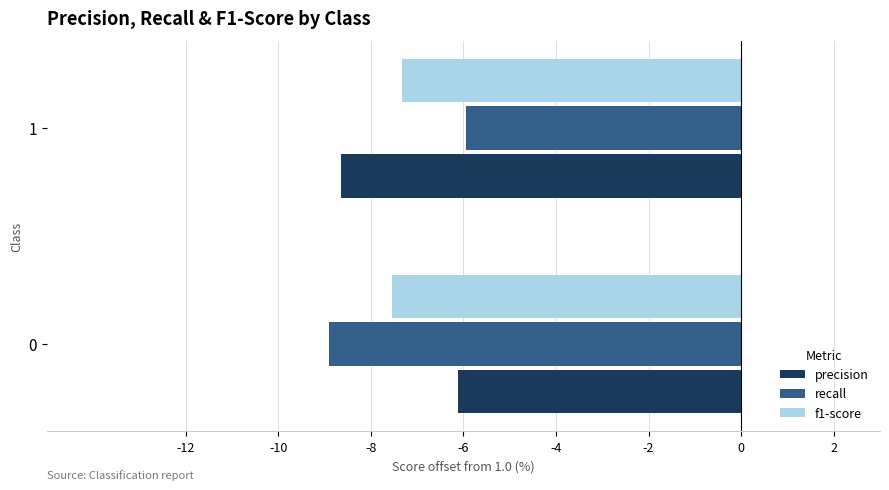

What is the total value across all series at 0?

-22.6